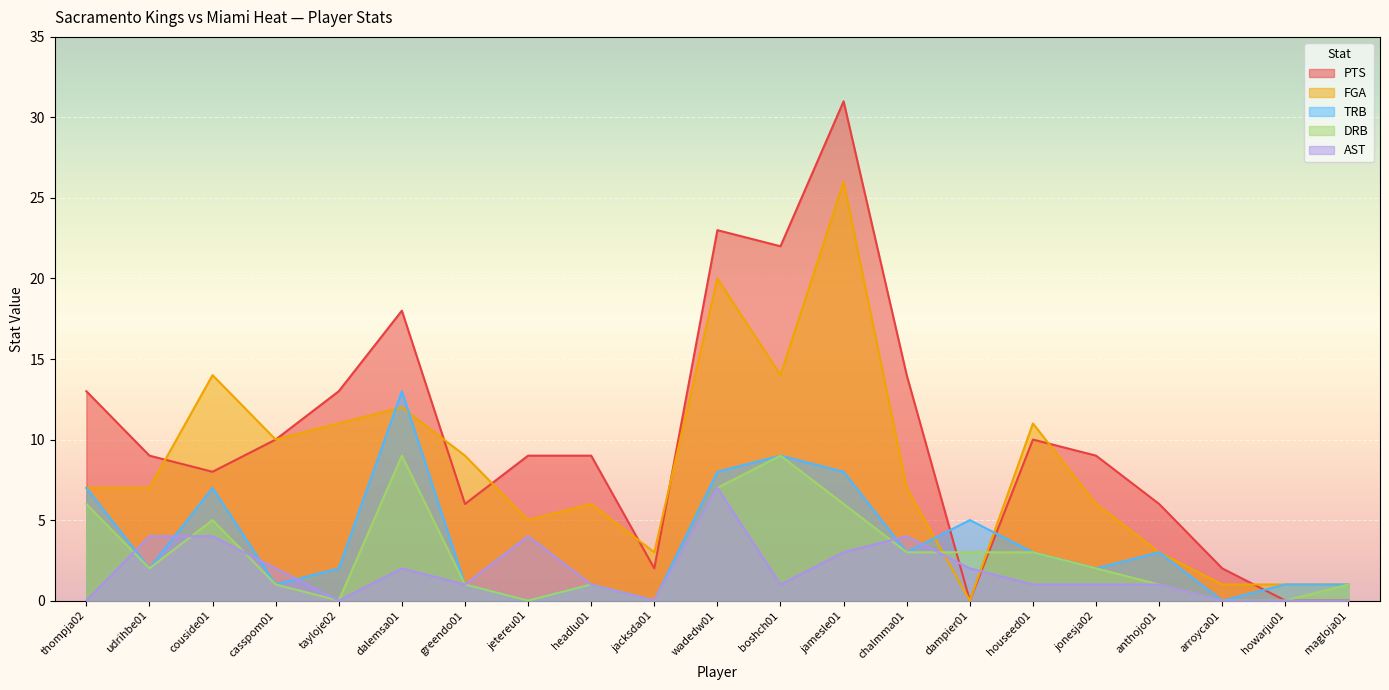

Which series ends up on top after the final intersection of DRB and FGA?

FGA